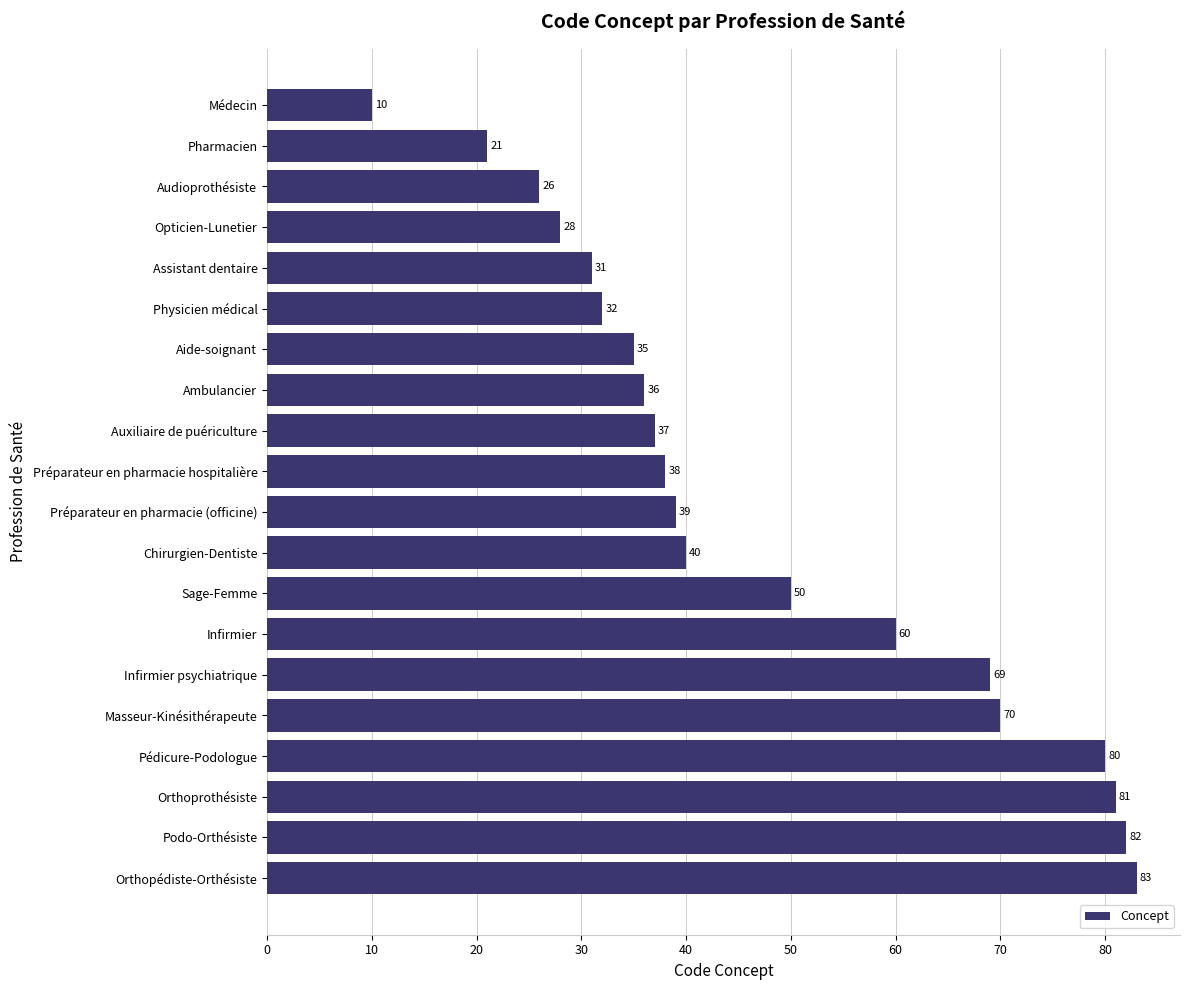

List the labels in order of value, largest first.

Orthopédiste-Orthésiste, Podo-Orthésiste, Orthoprothésiste, Pédicure-Podologue, Masseur-Kinésithérapeute, Infirmier psychiatrique, Infirmier, Sage-Femme, Chirurgien-Dentiste, Préparateur en pharmacie (officine), Préparateur en pharmacie hospitalière, Auxiliaire de puériculture, Ambulancier, Aide-soignant, Physicien médical, Assistant dentaire, Opticien-Lunetier, Audioprothésiste, Pharmacien, Médecin